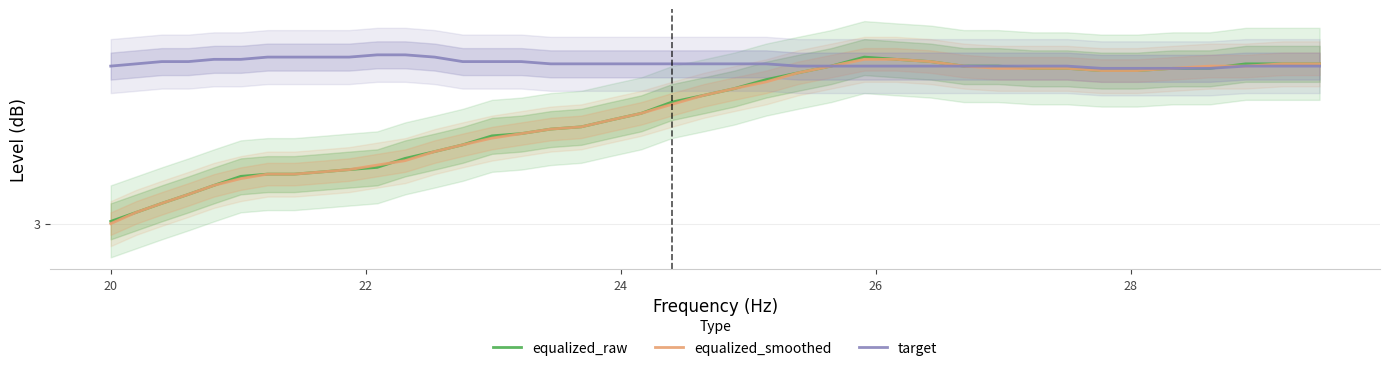

What is the minimum value shown in the chart?

3.0